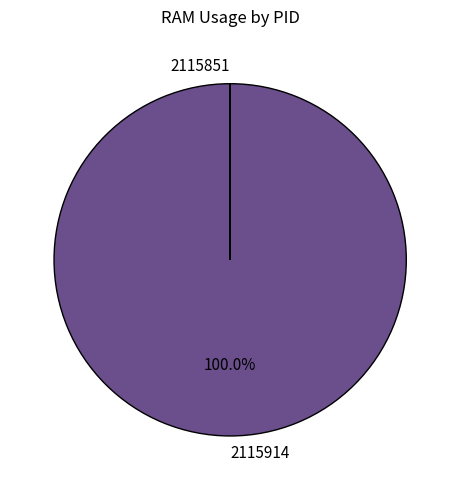

Which category has the biggest portion of the pie?

2115914